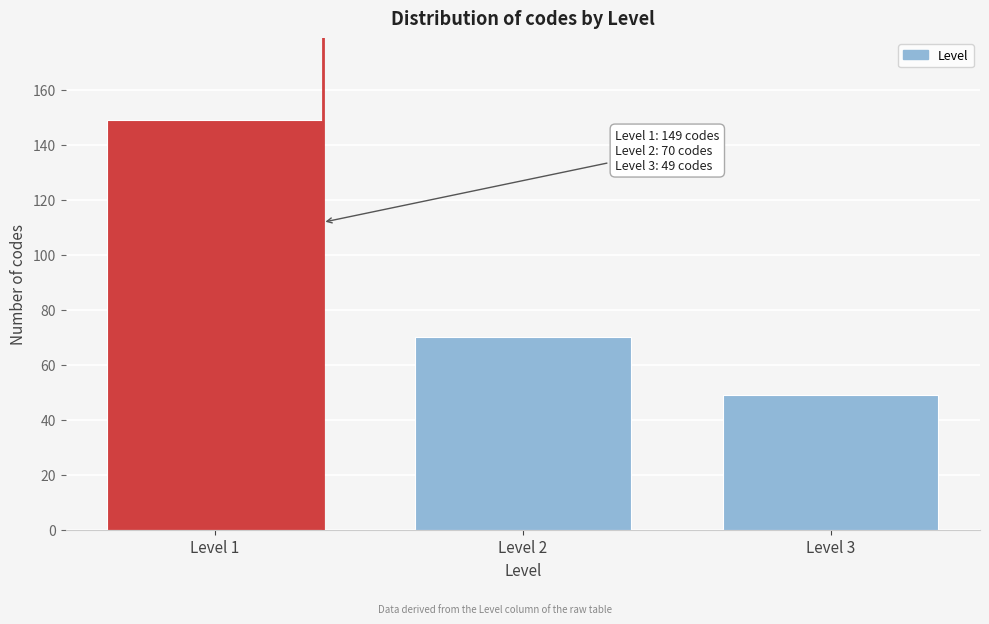

Reading left to right, what are all the values shown in this chart?

Level 1=149	Level 2=70	Level 3=49